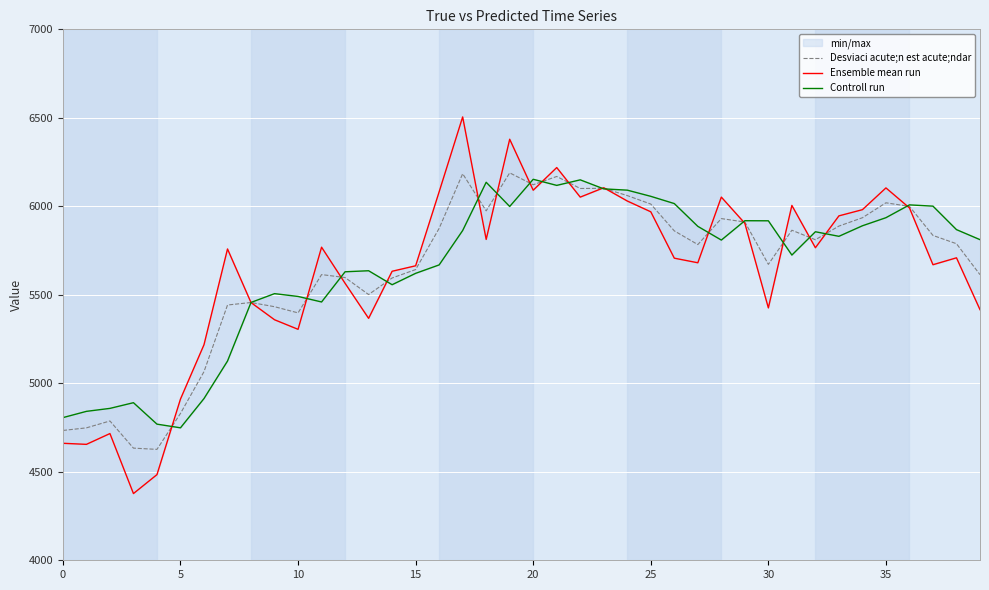

What is the difference between the second highest and second lowest values in the Desviaci acute;n est acute;ndar series?

1550.4